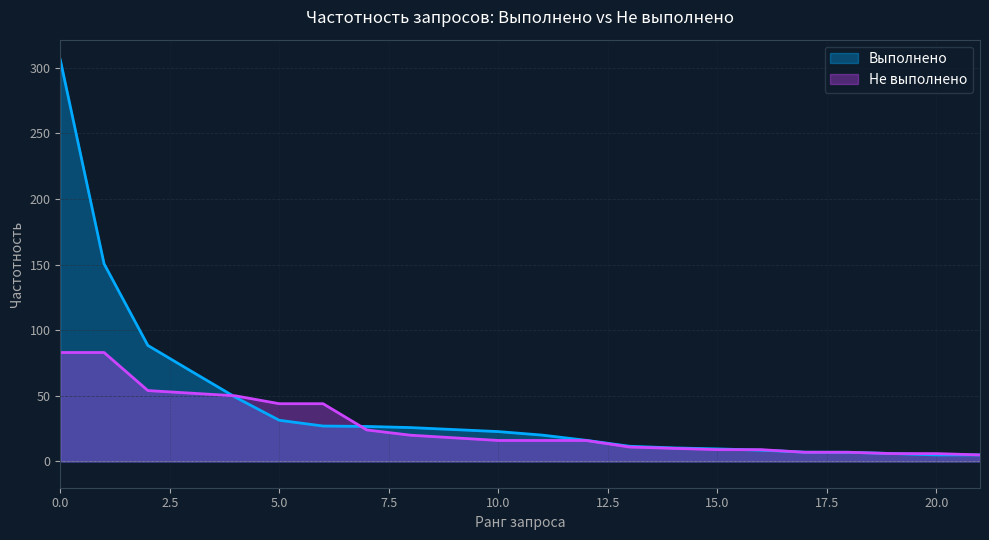

What is the average value?

27